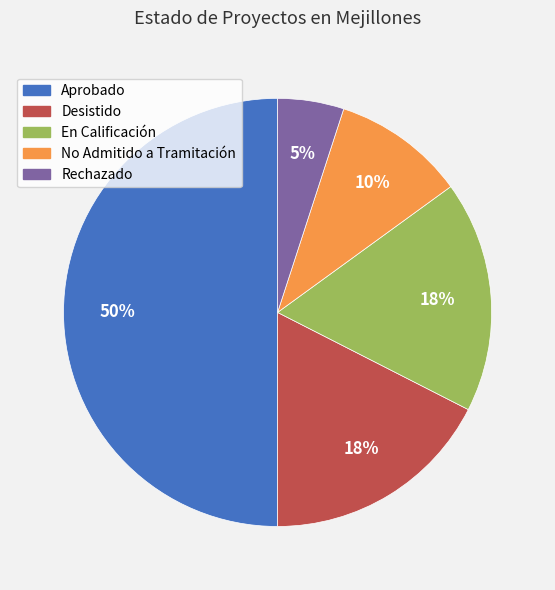

How many segments does this pie chart have?

5